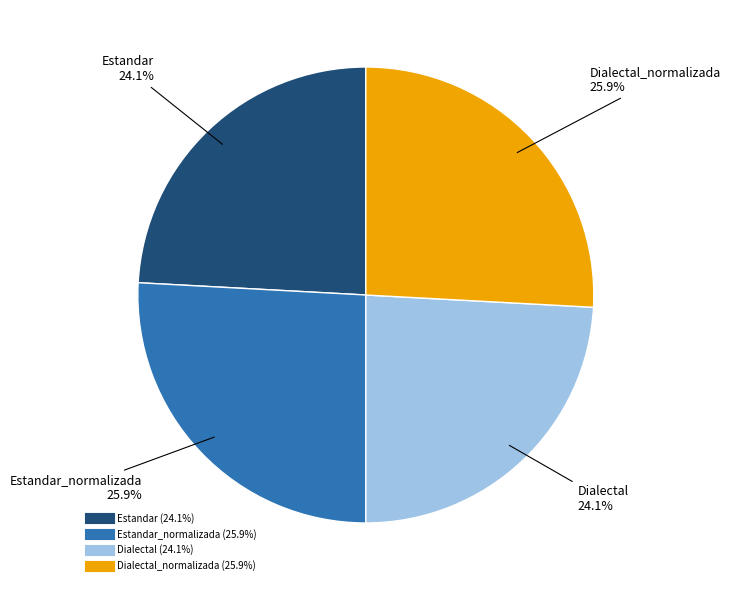

How many segments does this pie chart have?

4